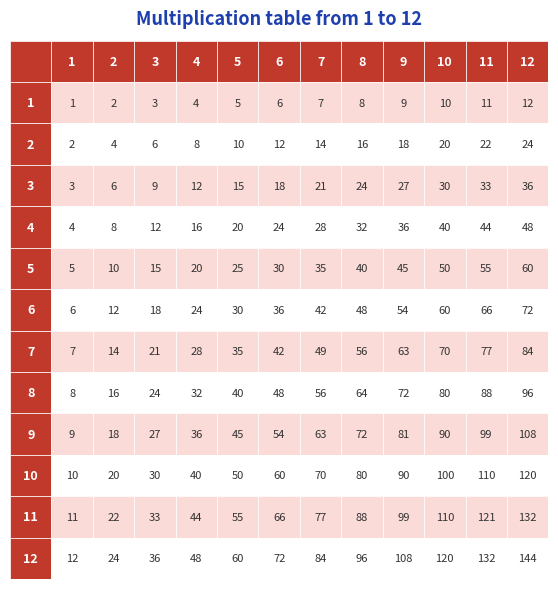

At which label does 11 reach its peak?

12